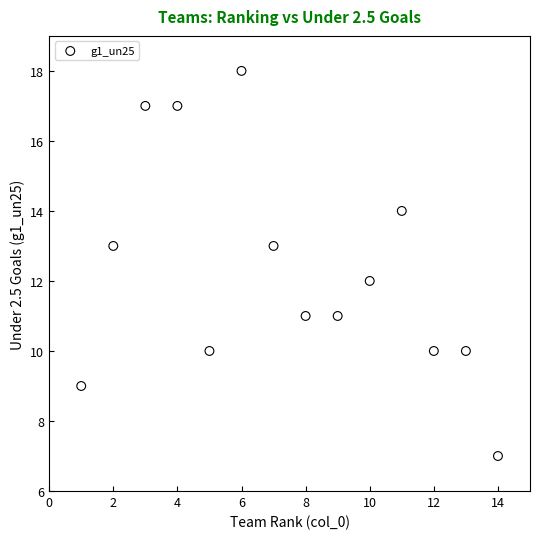

What is the range of Y values (max minus min)?

11